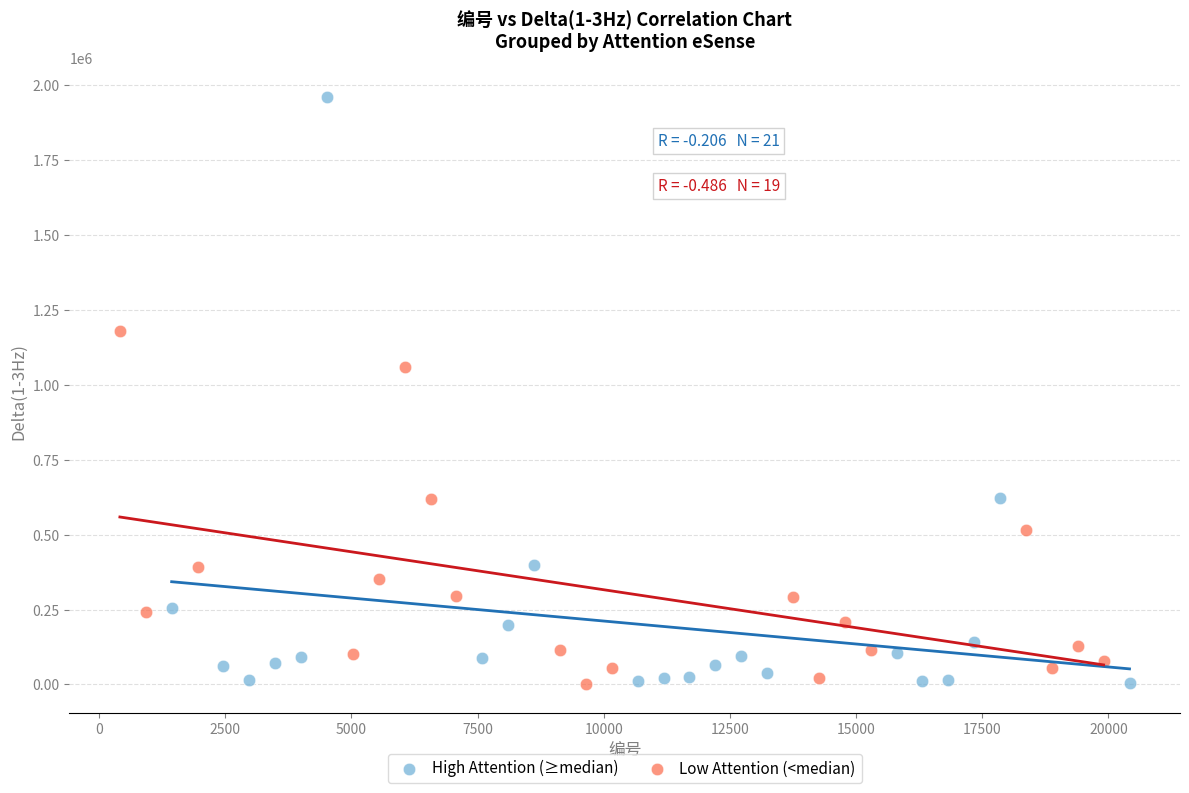

Which series reaches the maximum Y coordinate?

High Attention (≥median)